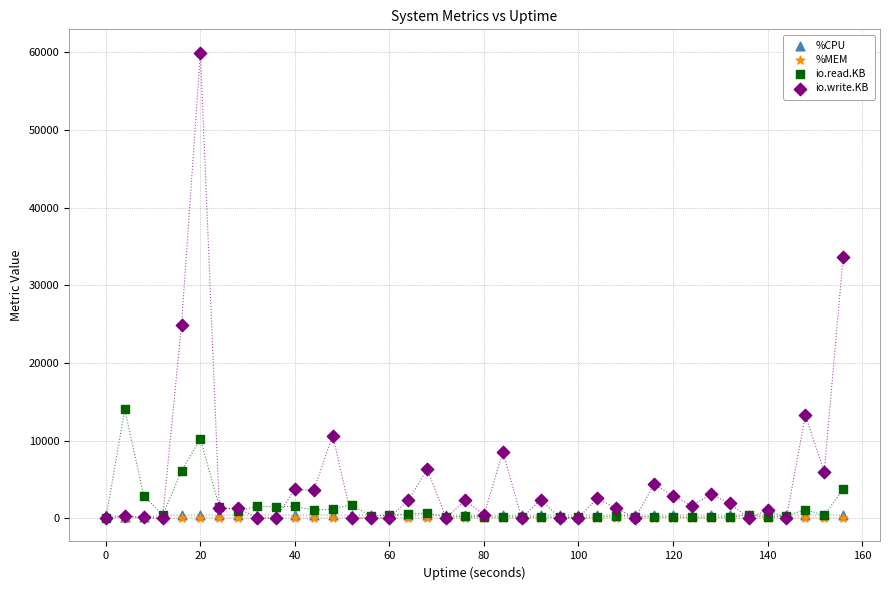

Which series contains the highest Y value?

io.write.KB